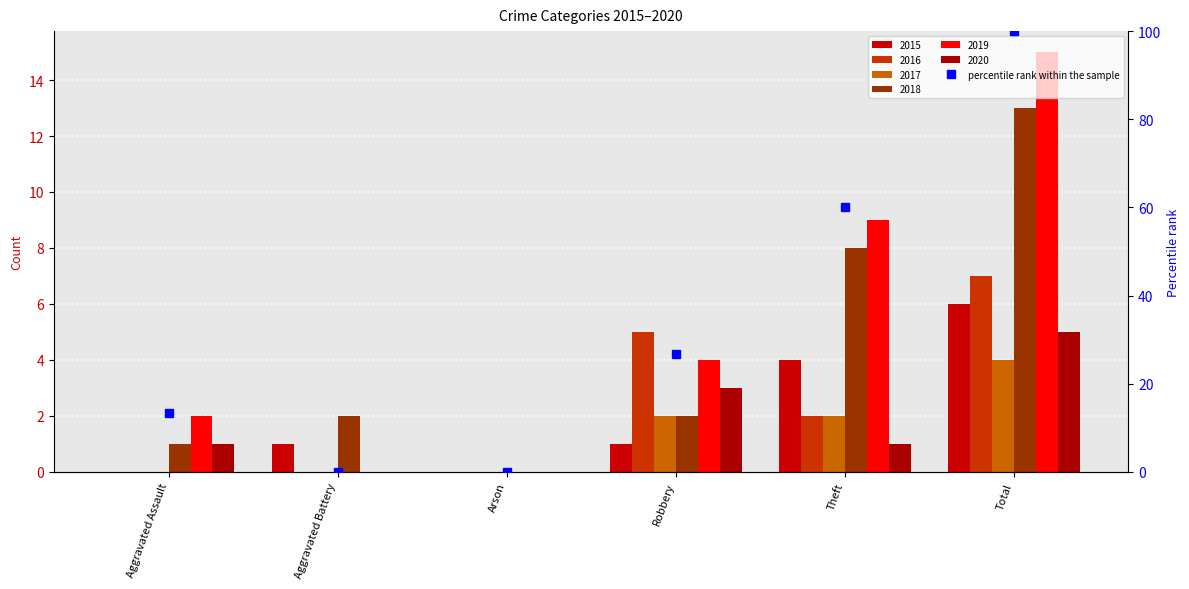

What is the value of the 5th bar from the left?

60.0